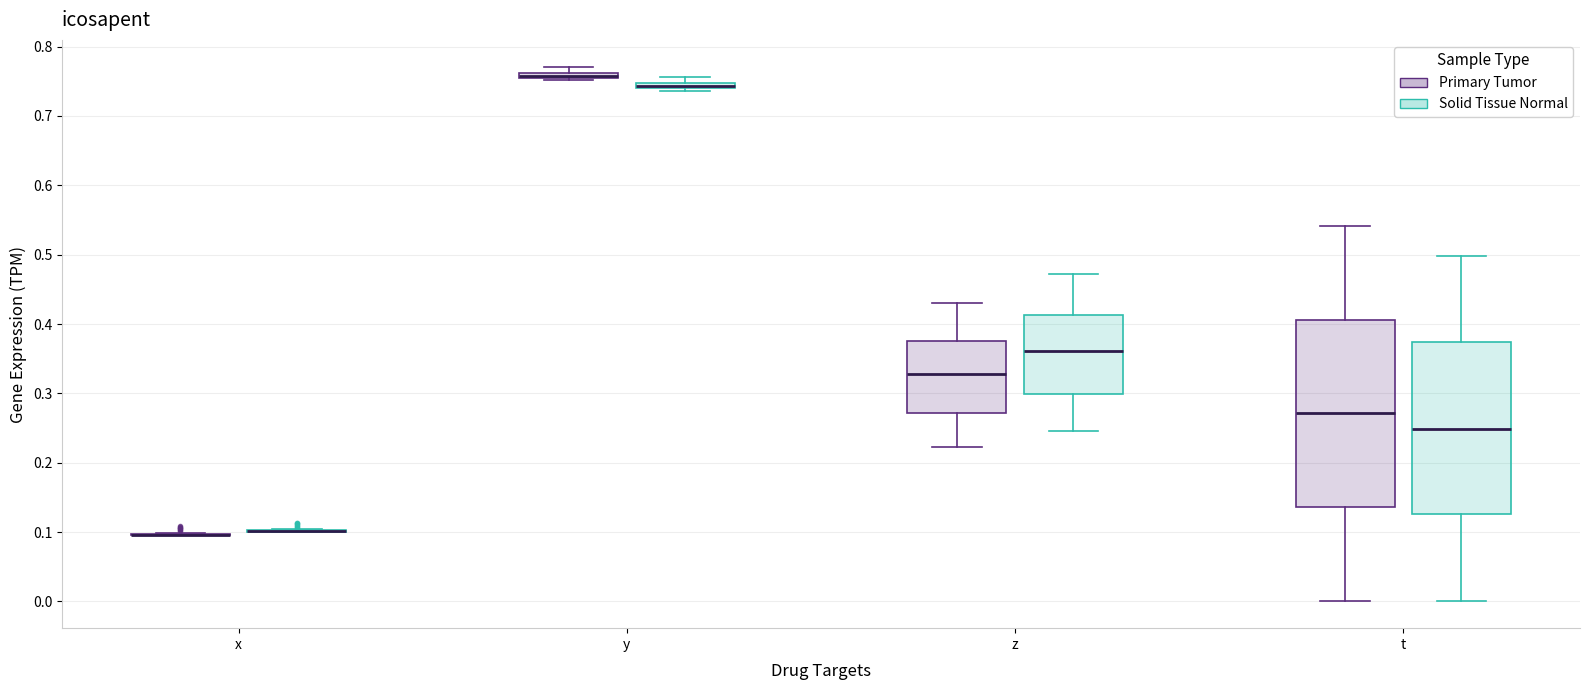

Where is the lower edge of the box for t (Solid Tissue Normal) on the y-axis? The values are not printed on the chart, so give them approximately, as read against the axis.

0.13